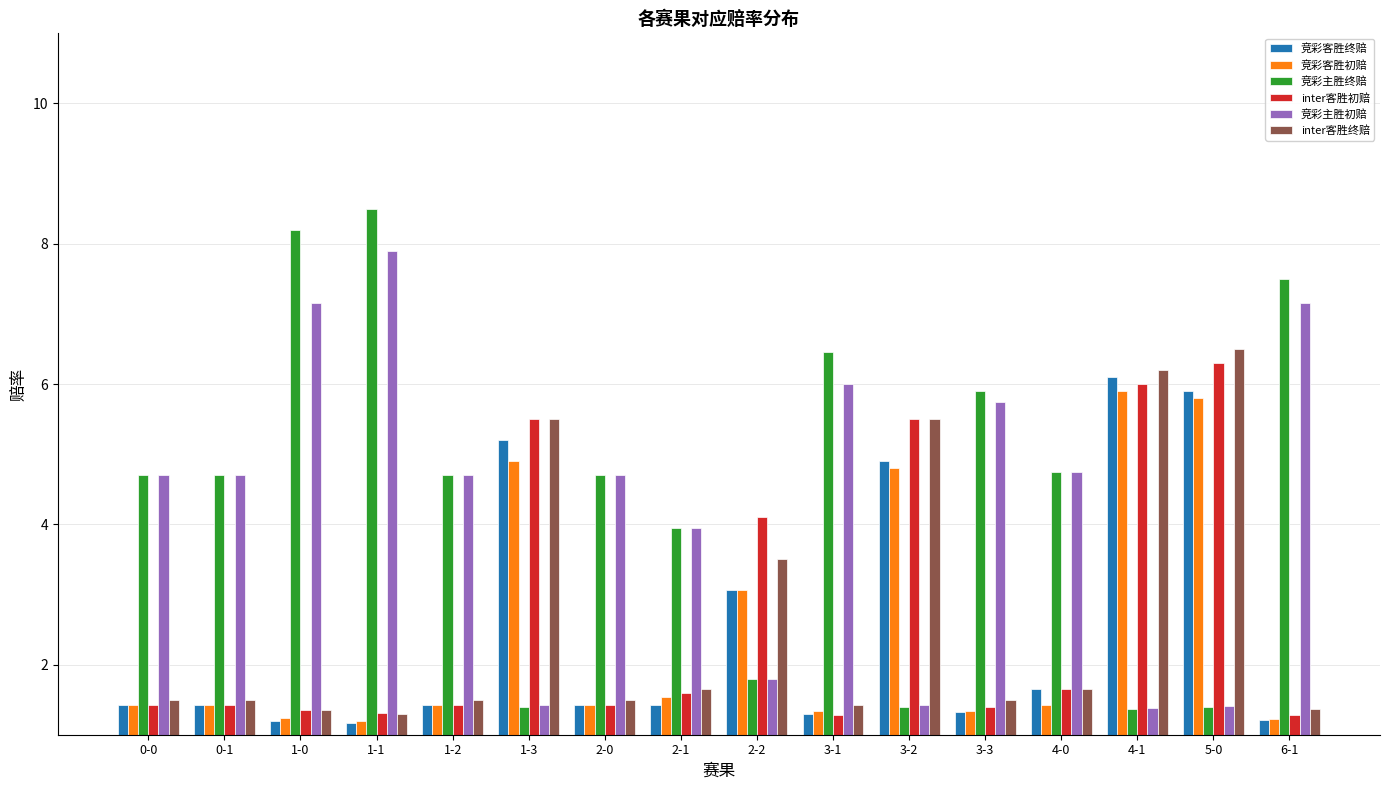

Is the value of inter客胜终赔 at 2-1 greater than the value of 竞彩主胜初赔 at 6-1?

No